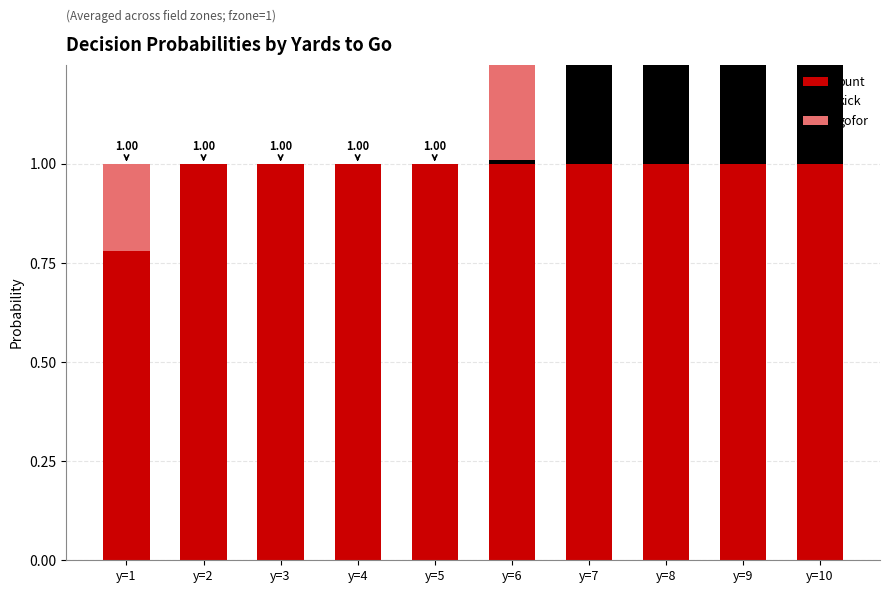

What is the spread (max minus min) of values at y=2?

1.0